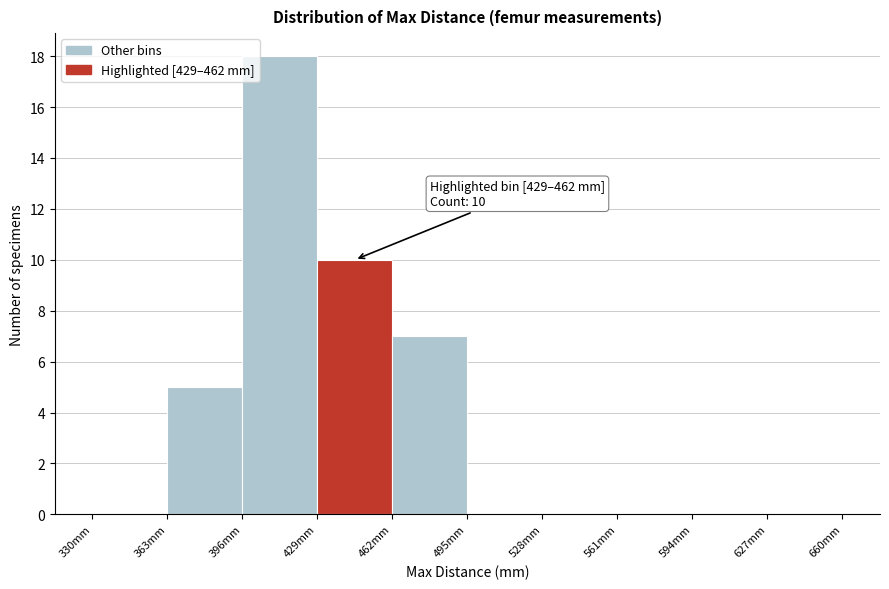

Which range on the x-axis has the tallest bar?

396 to 429